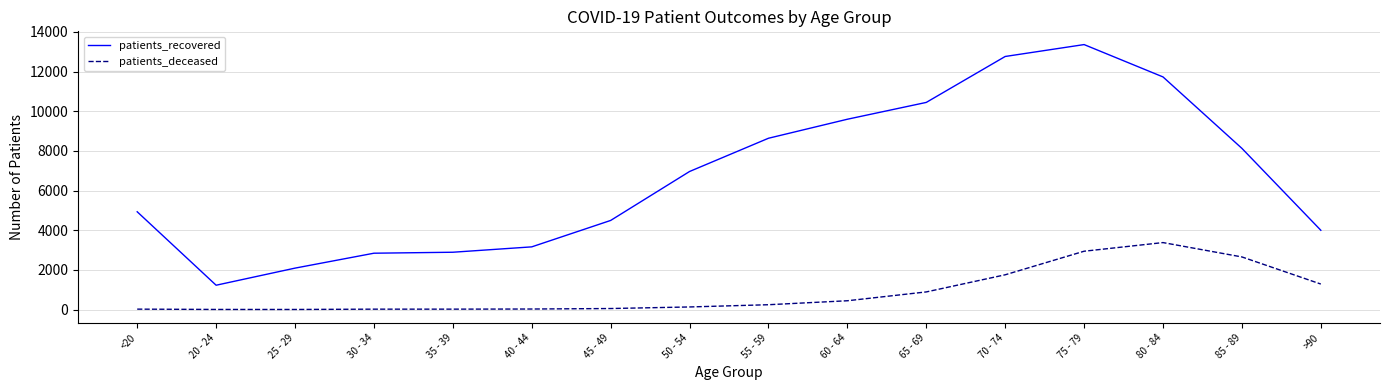

True or false: patients_deceased and patients_recovered cross at least once.

False